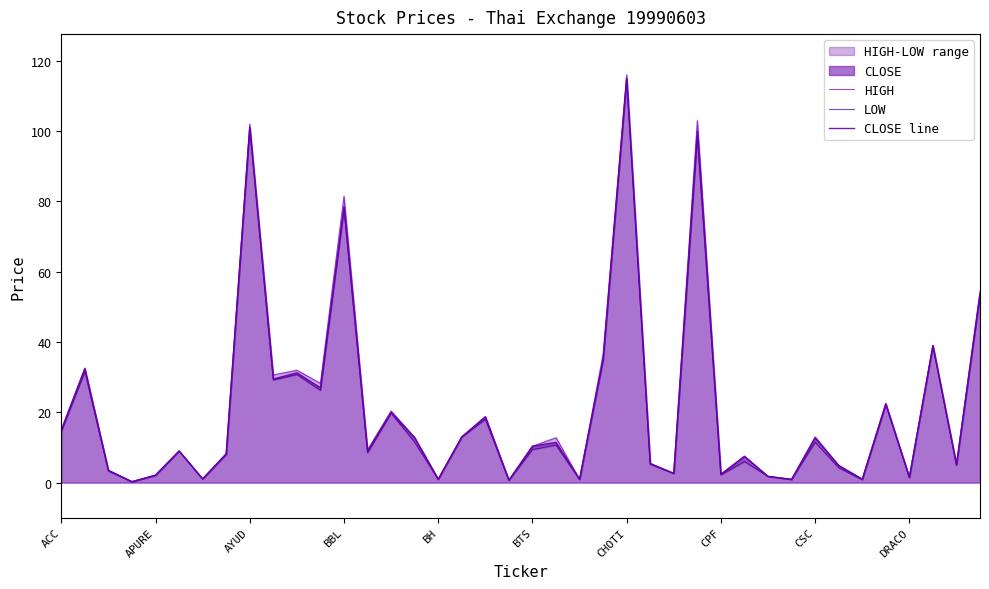

What is the approximate value of CLOSE line at BTS?

10.4